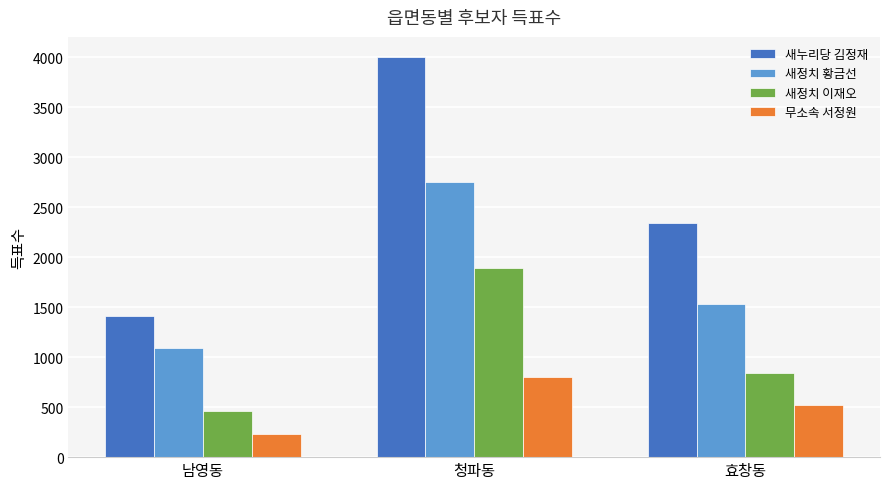

List the labels in order of 새누리당 김정재 value, smallest first.

남영동, 효창동, 청파동